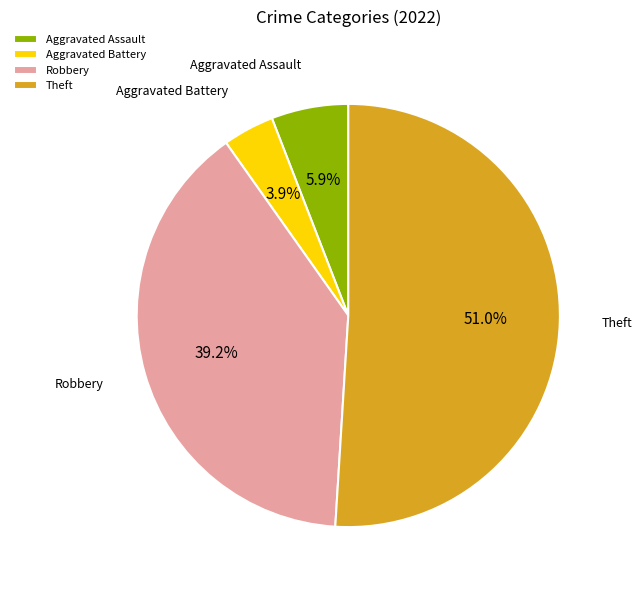

Is Aggravated Assault the majority of the pie?

No